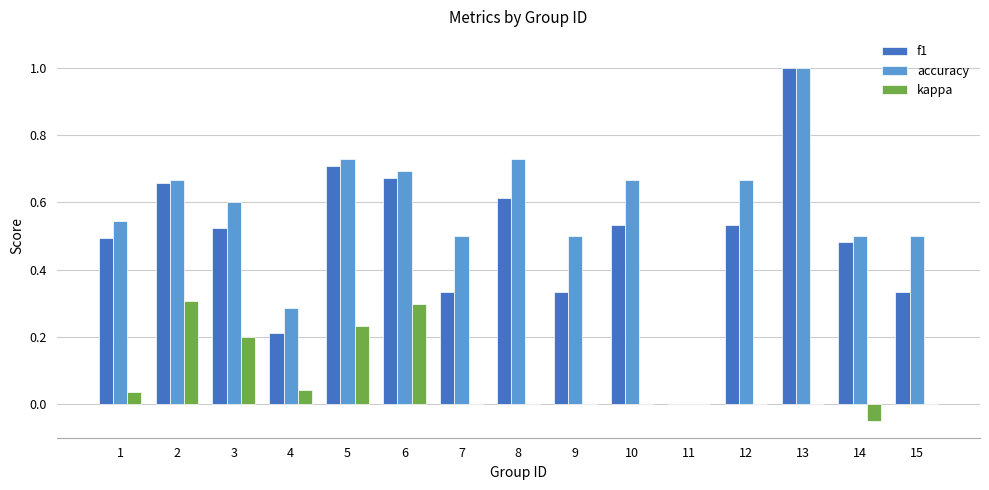

The value of accuracy at 4 is 0.4. True or false?

False